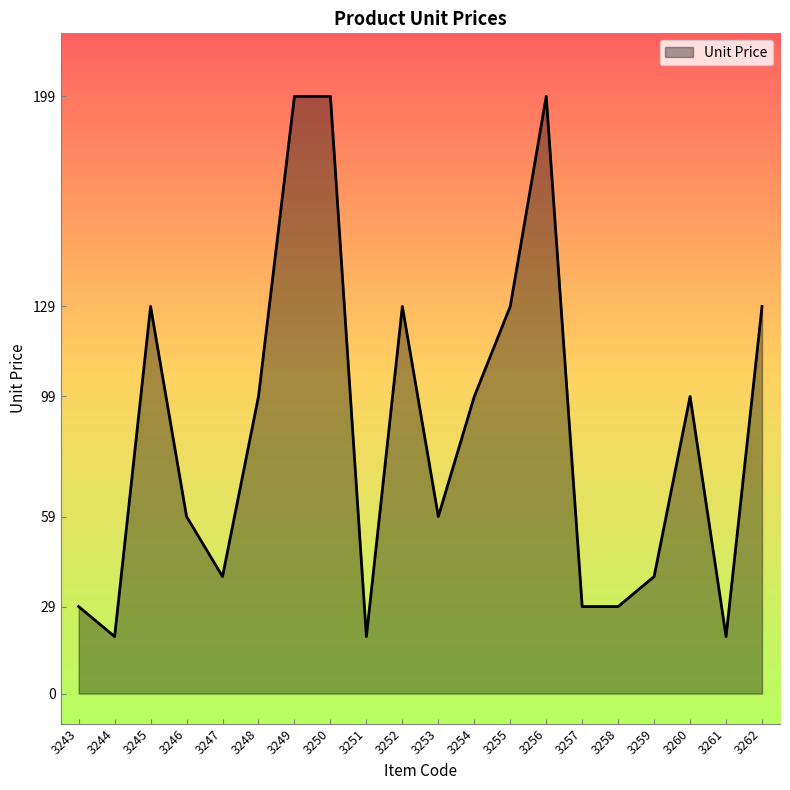

What is the minimum value shown in the chart?

19